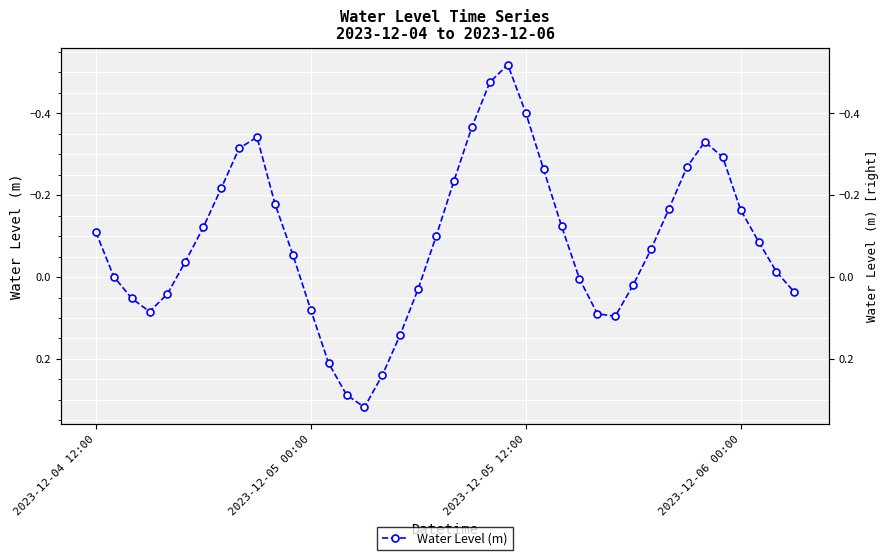

What is the smallest value displayed?

-0.5